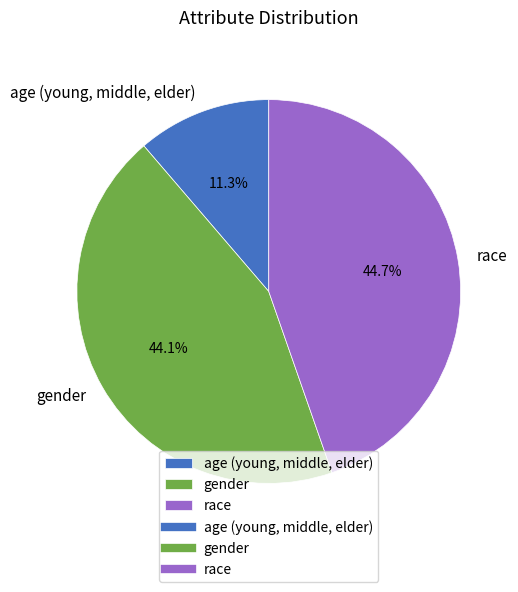

Which slice is the largest?

race